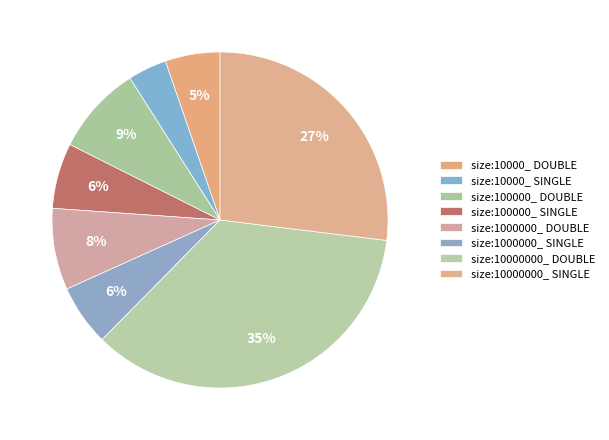

How many segments does this pie chart have?

8